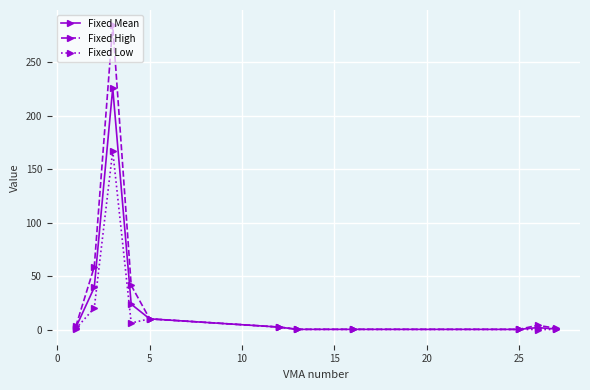

What is the difference between the maximum and minimum values in the Fixed High series?

284.6